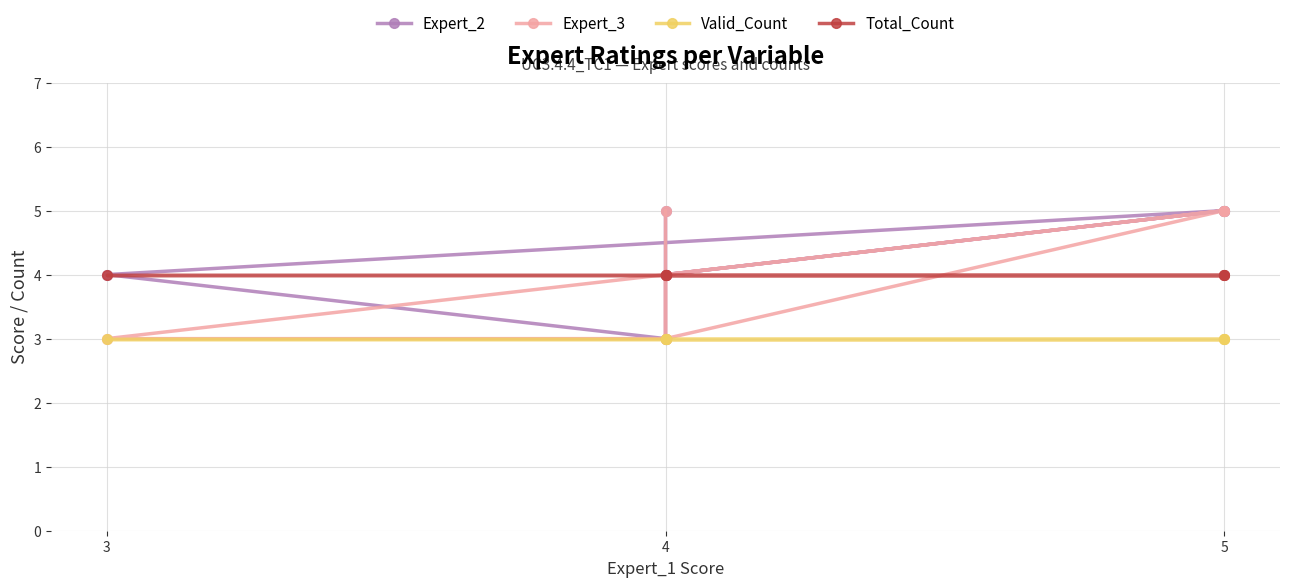

How many interior local peaks does the Expert_3 series have?

1